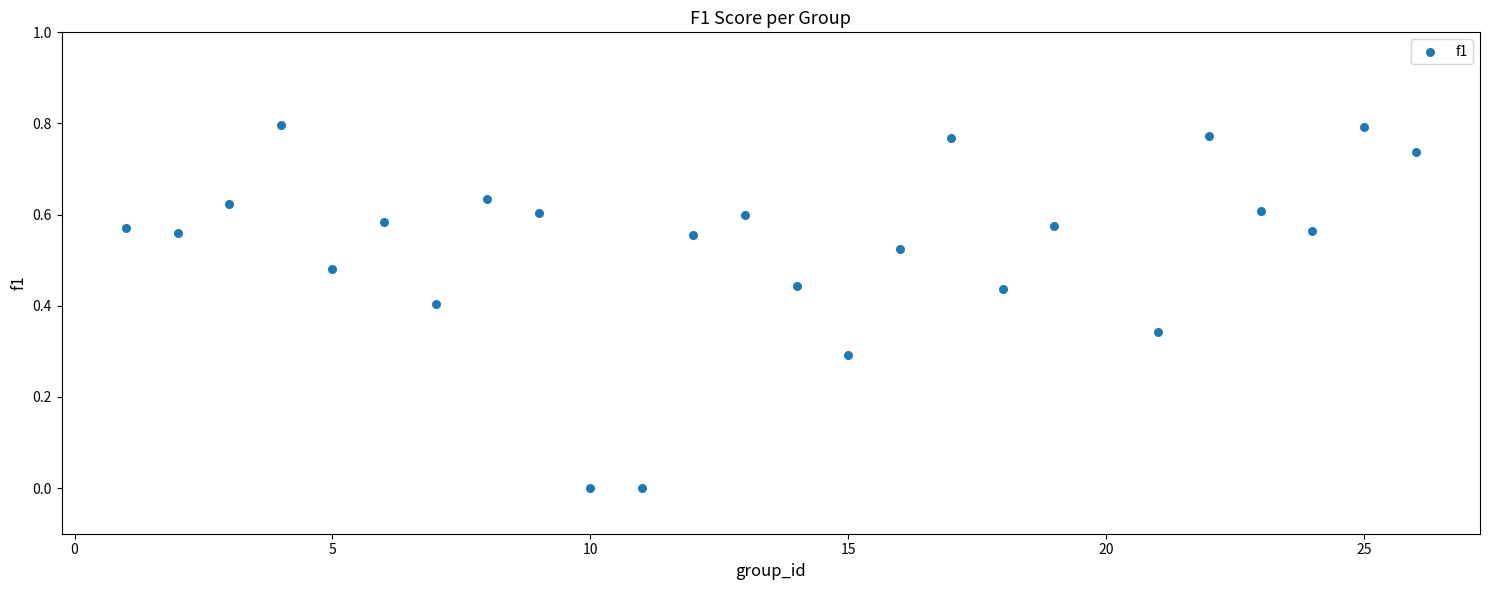

What is the range of X values (max minus min)?

25.0